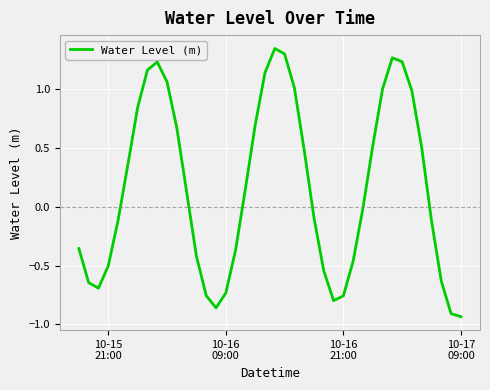

Does the chart have visible grid lines?

Yes